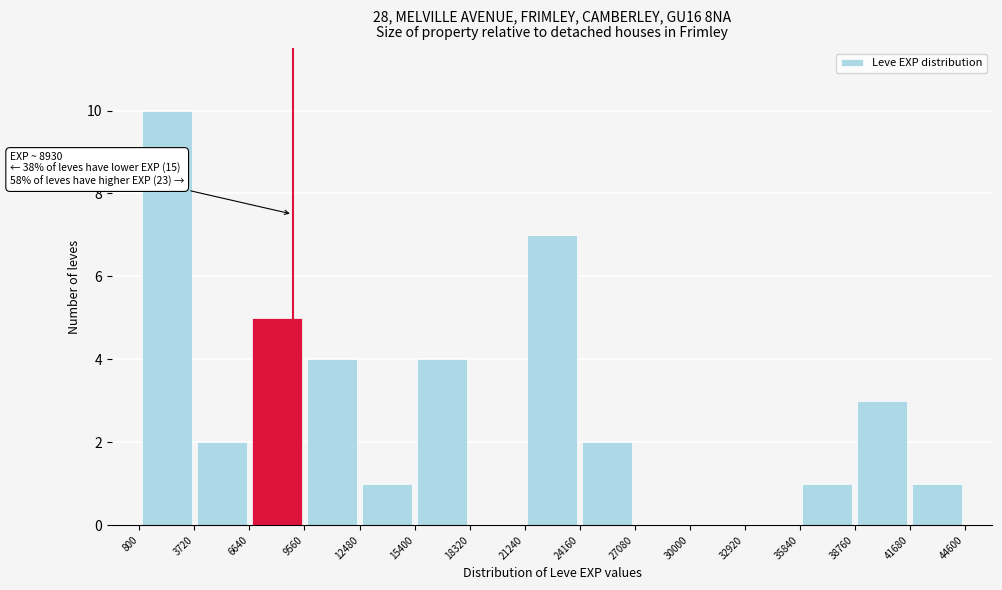

Over which range of the x-axis is the bar tallest?

800 to 3720